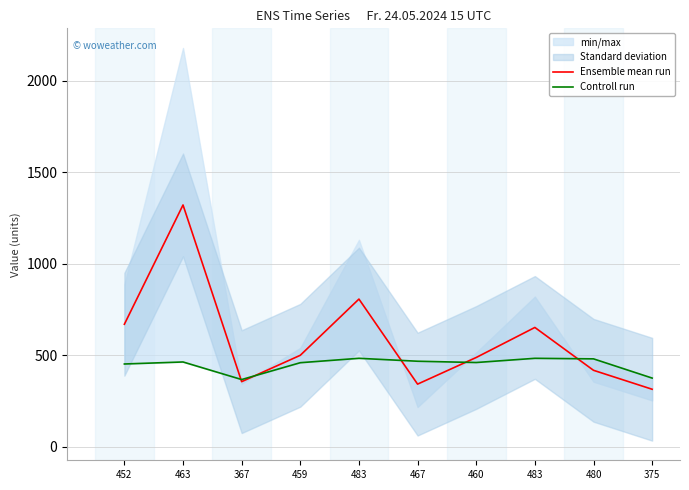

List the labels in order of Controll run value, smallest first.

367, 375, 452, 459, 460, 463, 467, 480, 483, 483